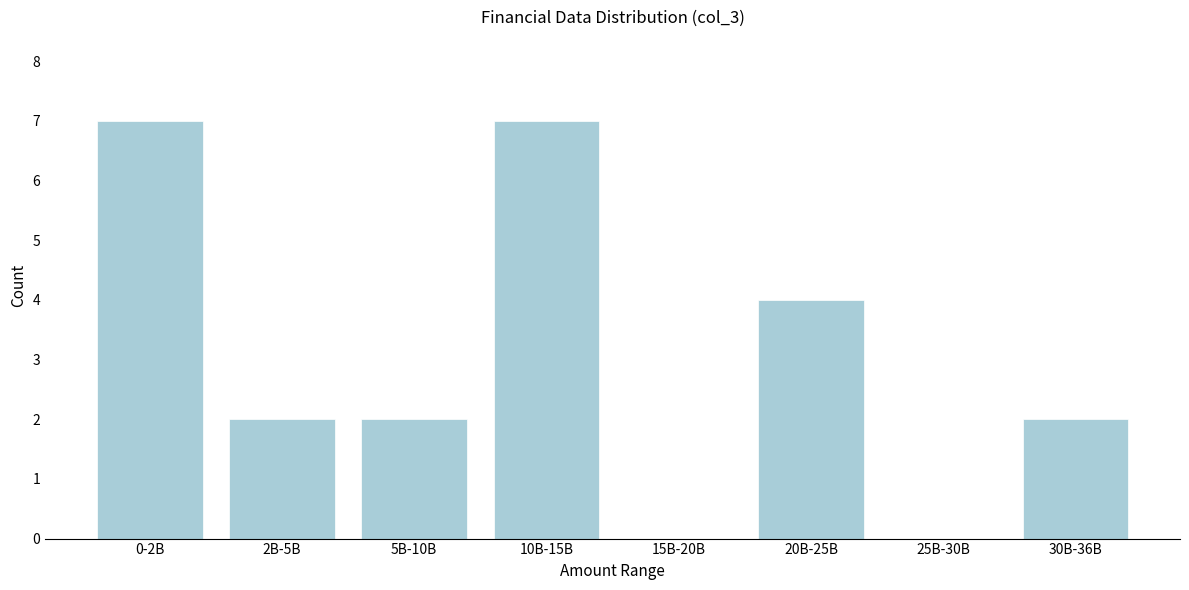

Reading left to right, list all the values displayed in this chart.

0-2B=7	2B-5B=2	5B-10B=2	10B-15B=7	15B-20B=0	20B-25B=4	25B-30B=0	30B-36B=2